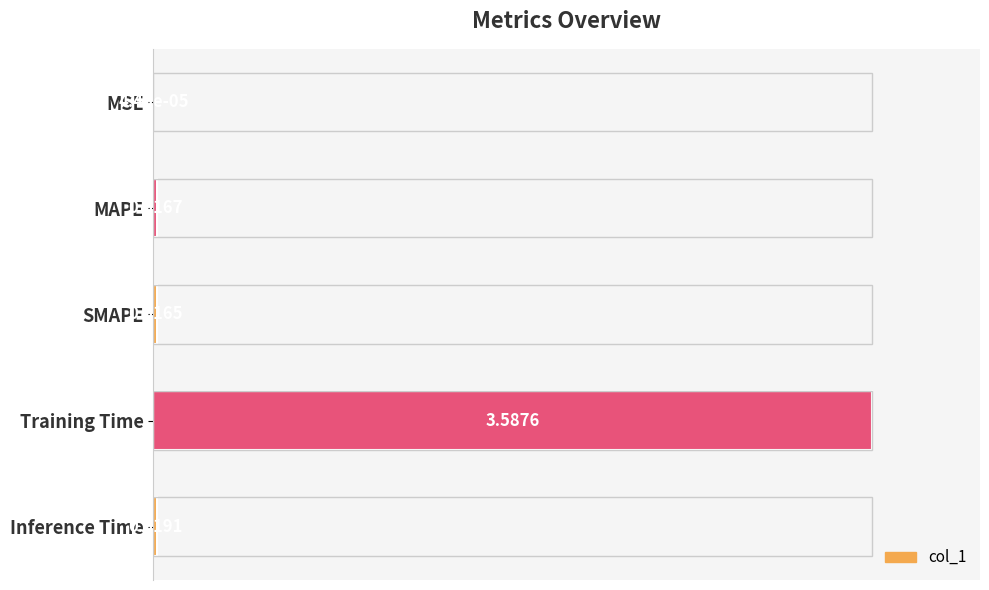

Which category has the highest value across all series?

Training Time